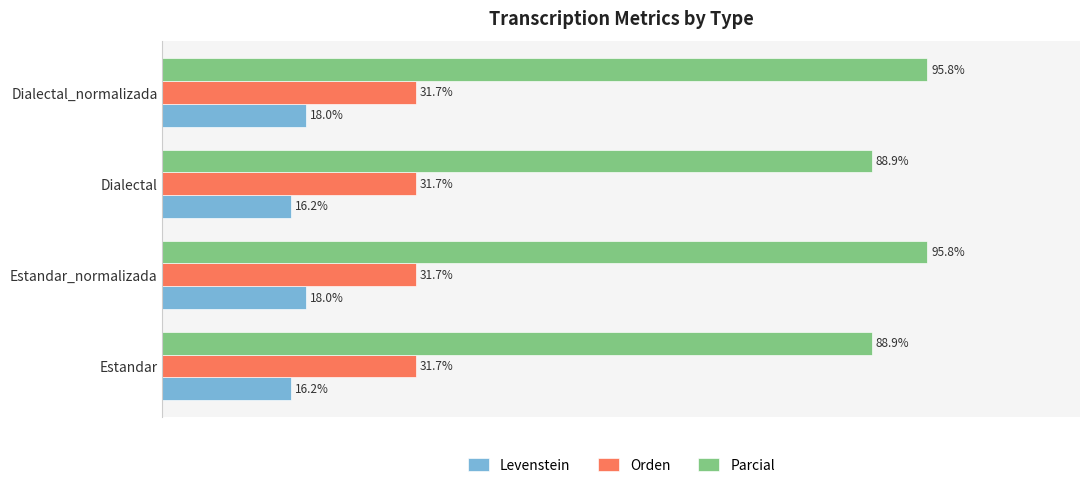

Rank the series at Dialectal from highest to lowest value.

Parcial, Orden, Levenstein